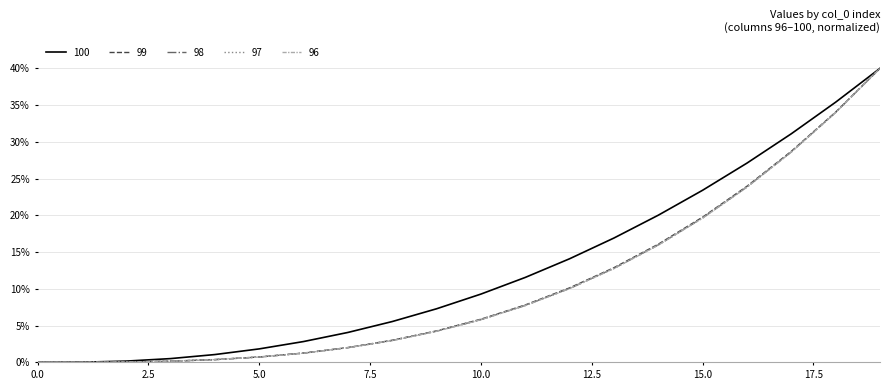

What is the maximum value for 100?

40.0